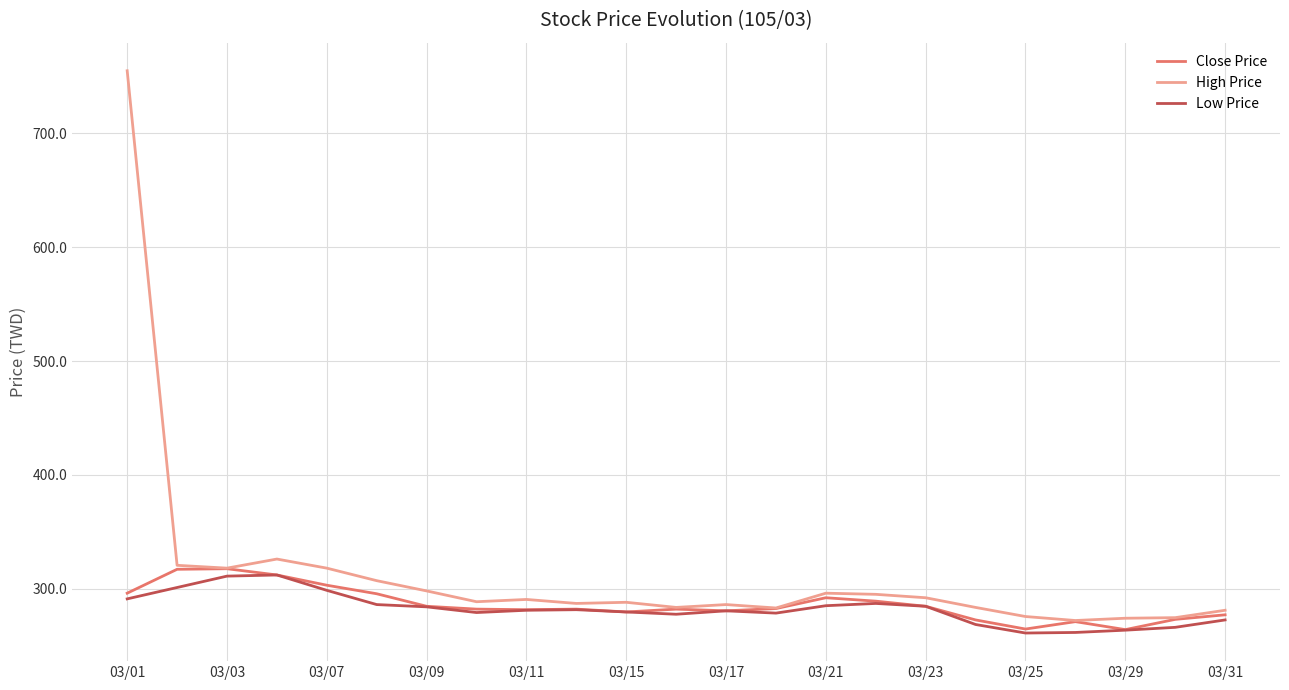

True or false: Close Price has more than 0 points higher than both neighbors.

True